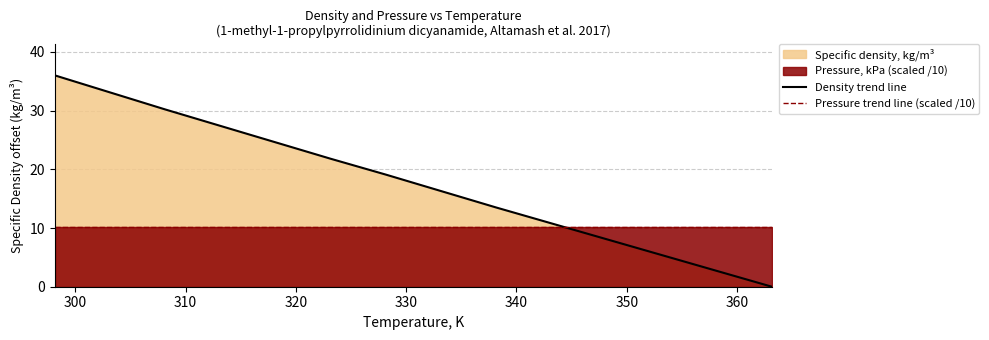

What is the minimum value for Pressure trend line (scaled /10)?

10.1